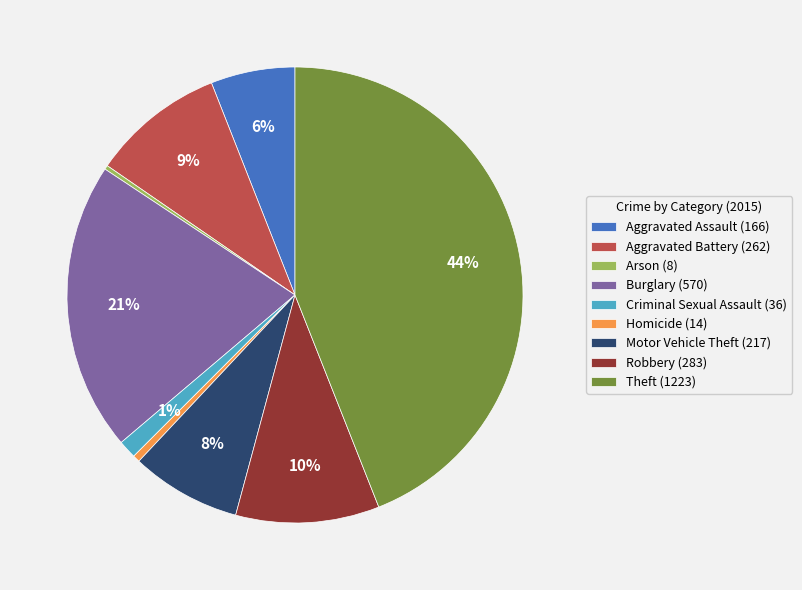

Which slice is the largest?

Theft (1223)